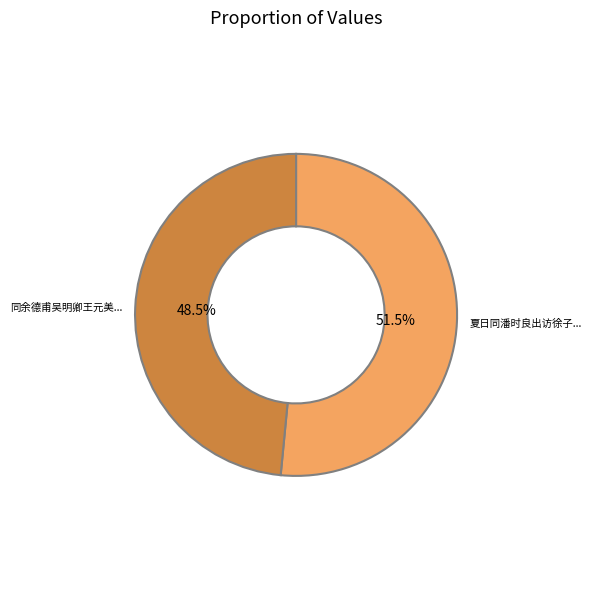

Count the number of slices in the pie.

2